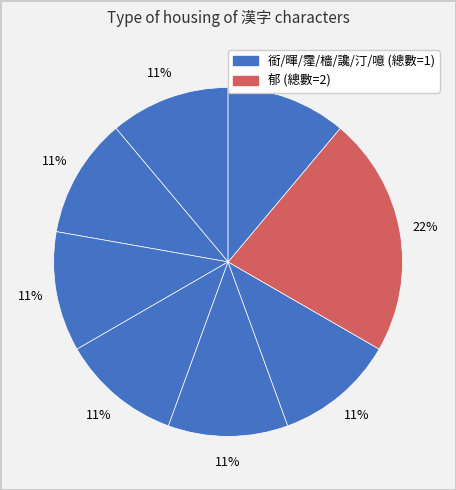

Which slice is the smallest?

銜